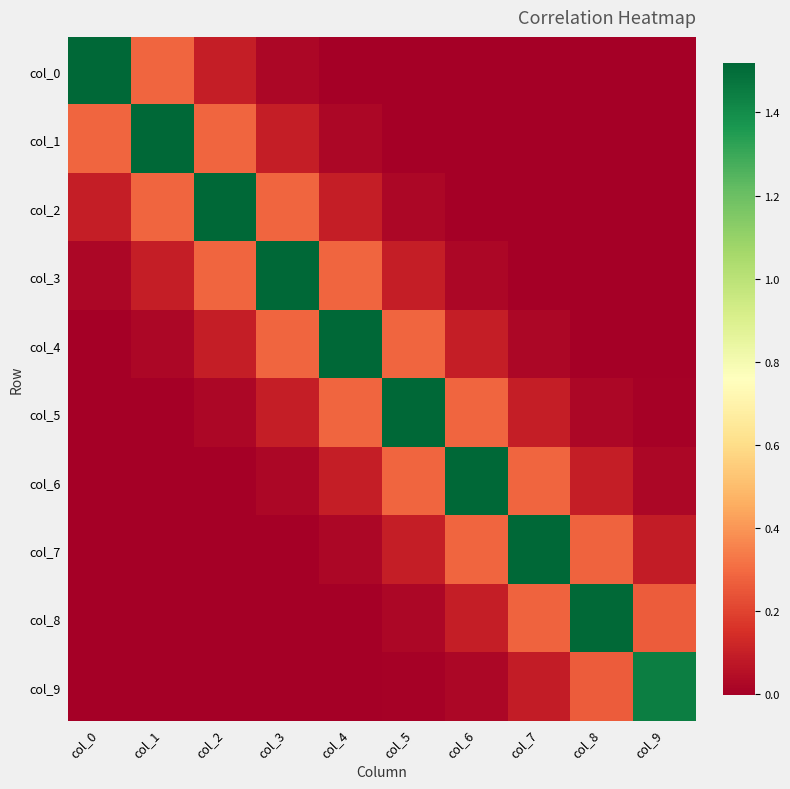

How many distinct data groups are displayed?

10